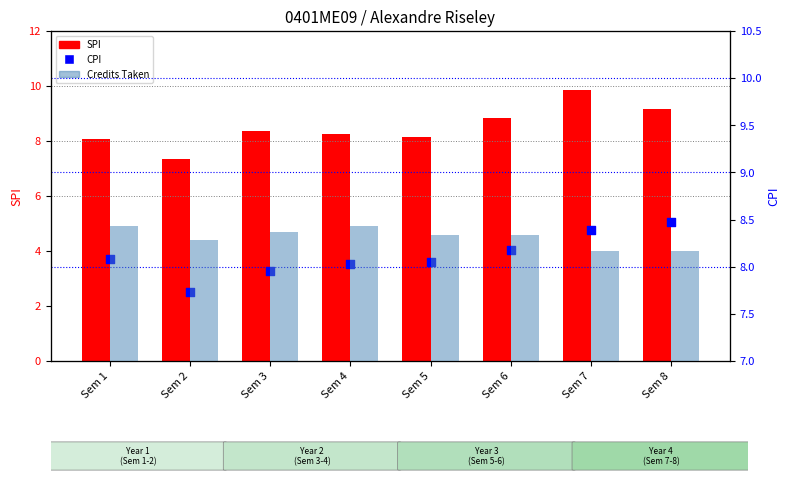

Which series has the largest total across all categories?

Credits Taken